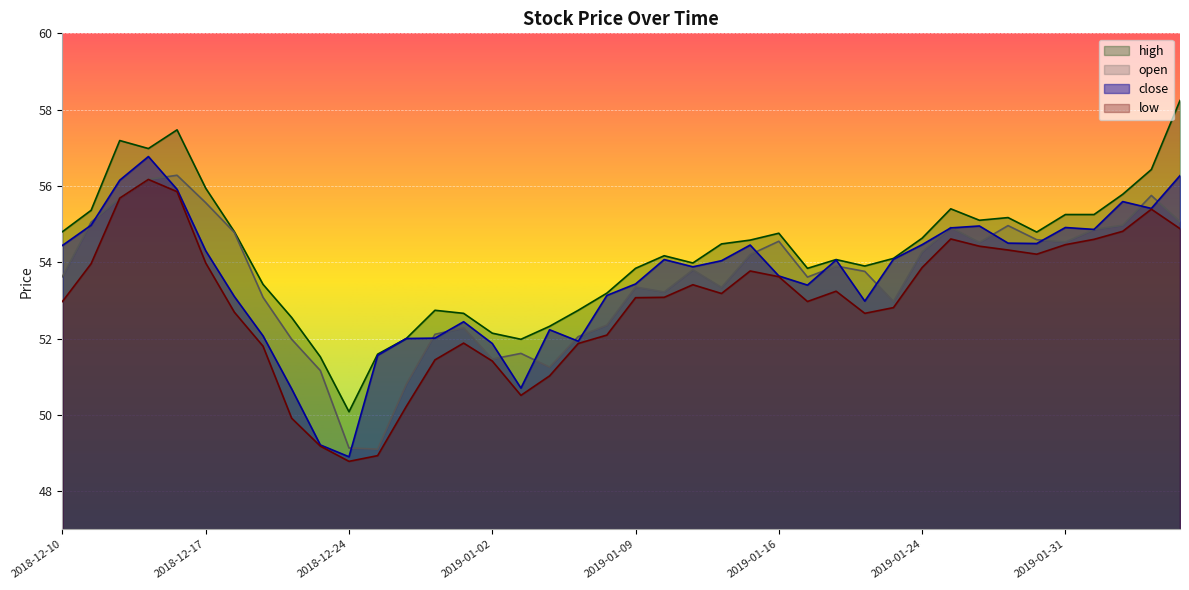

Which series has the largest range (max minus min)?

high